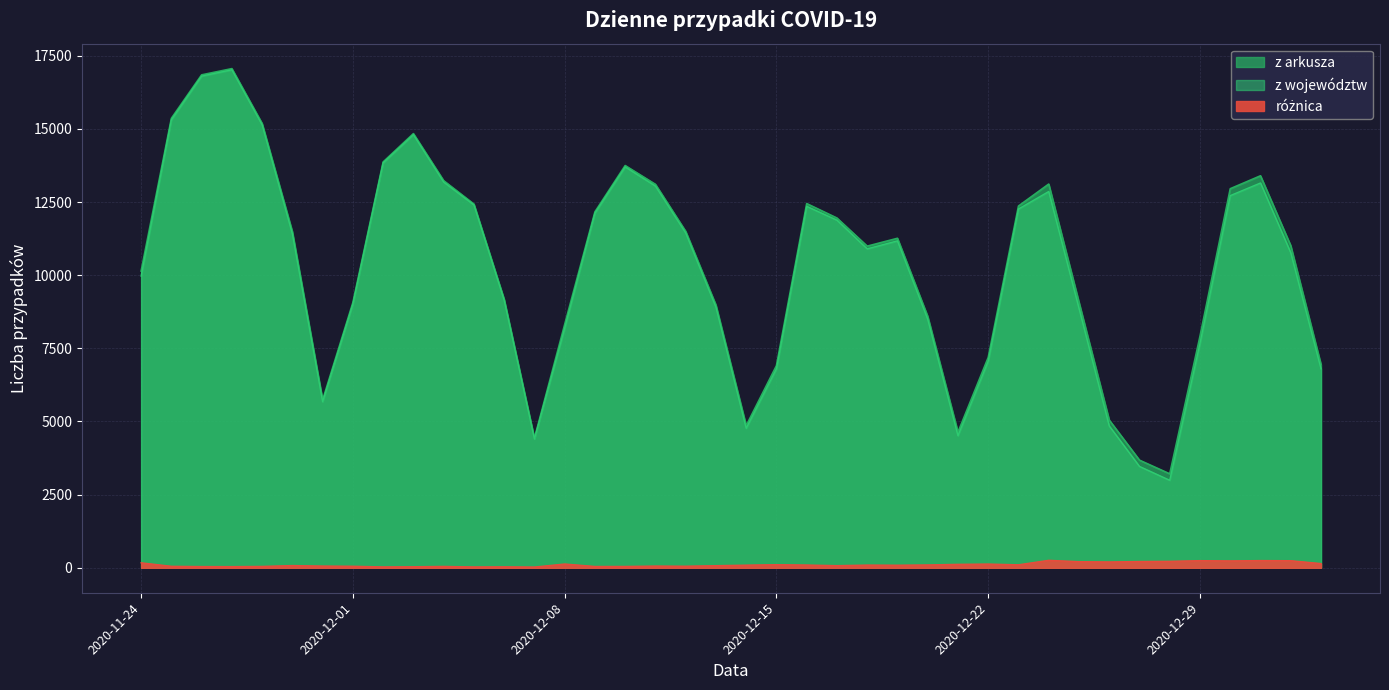

Which has a higher value, 2020-12-19 or 2020-11-26?

2020-11-26